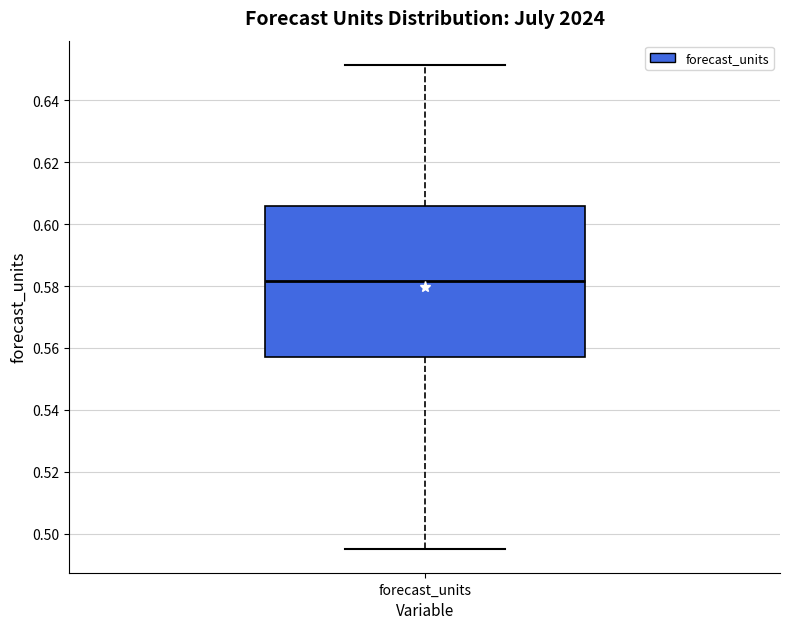

Read this box plot against the y-axis: the position of the median line, the range covered by the box, and the ends of both whiskers. The values are not printed on the chart, so give them approximately, as read against the axis.

median 0.582, box 0.558 to 0.606, whiskers 0.496 to 0.652